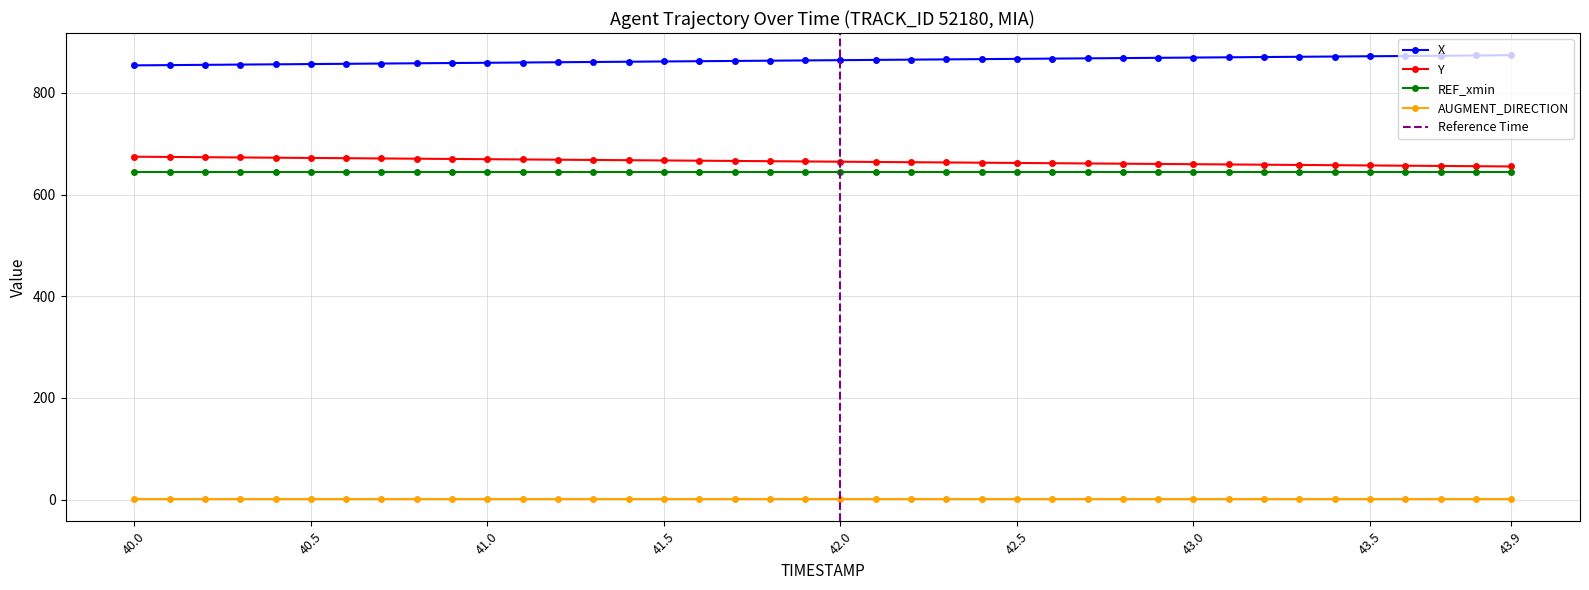

Is this an area chart (filled region under the line)?

No